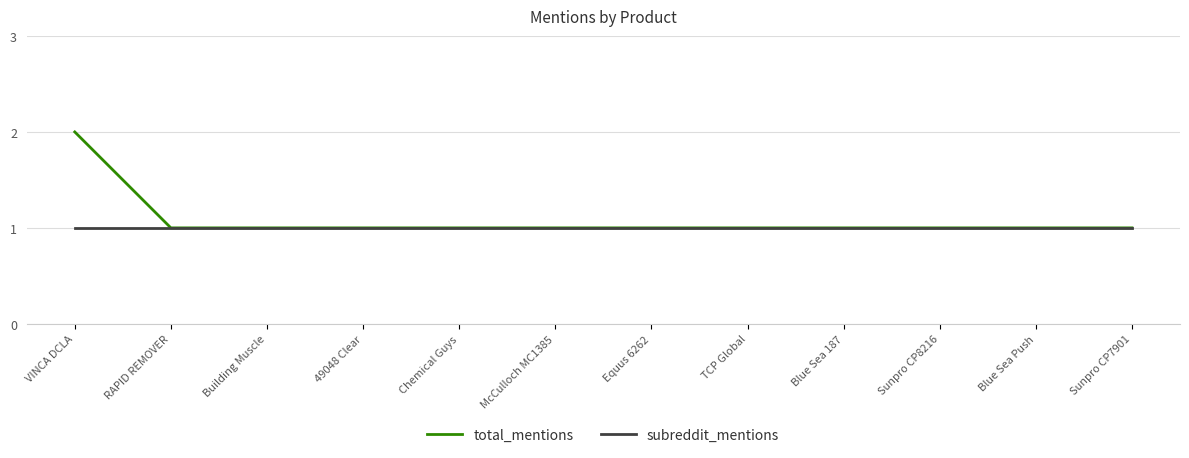

List the series in order of their overall mean, highest first.

total_mentions, subreddit_mentions